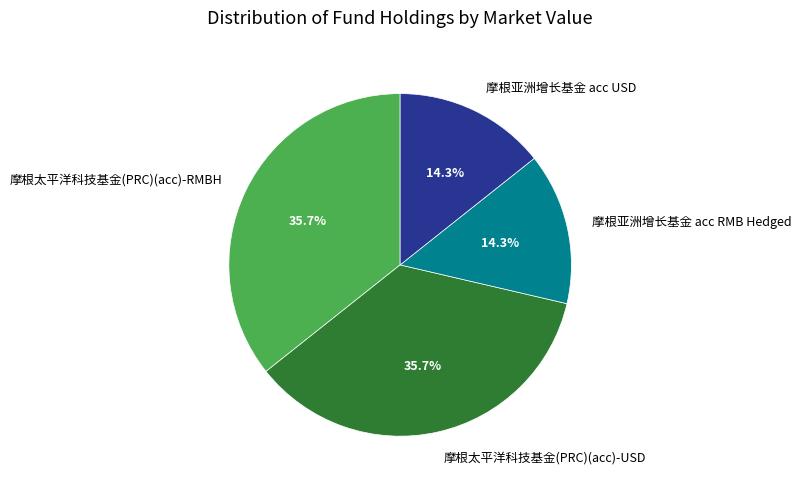

To the nearest percent, what portion does 摩根亚洲增长基金 acc RMB Hedged represent?

14%